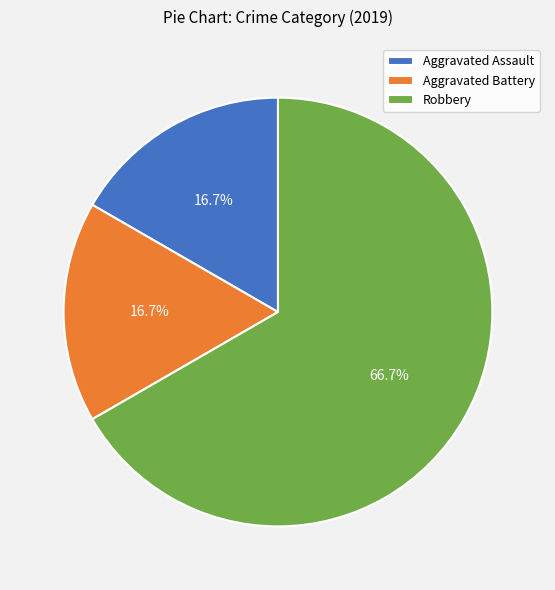

Which category has the biggest portion of the pie?

Robbery